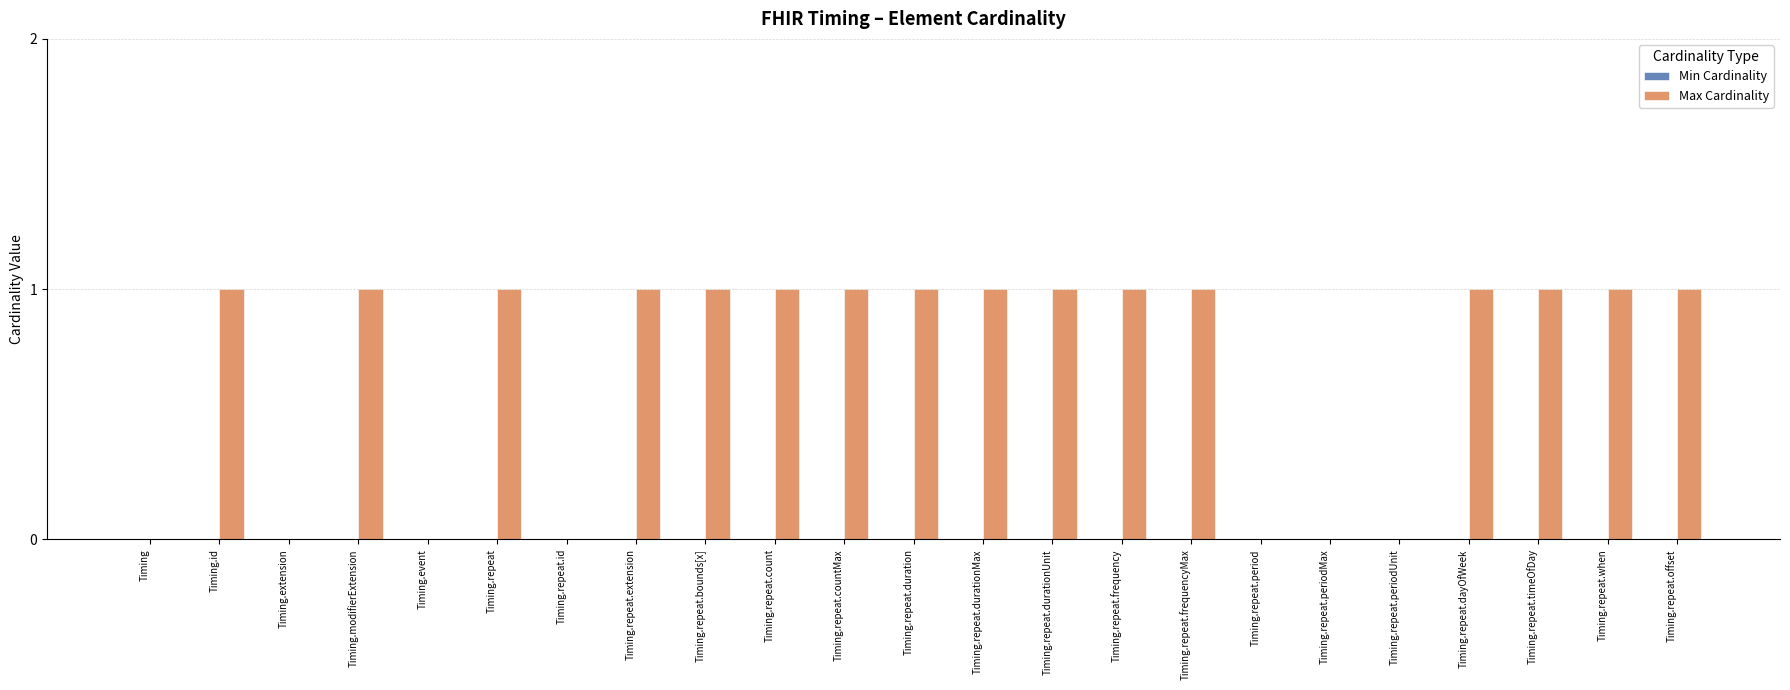

What is the sum of all values?

16